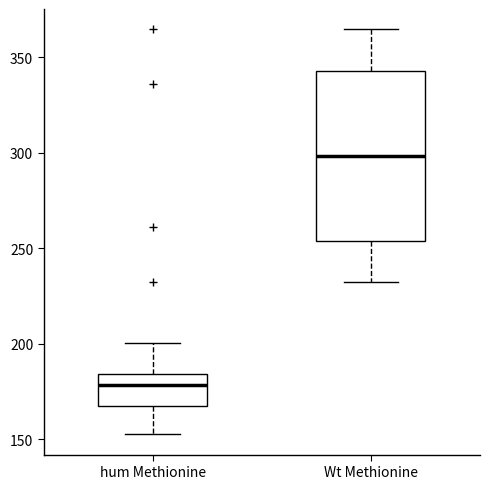

Comparing the boxes themselves (not the whiskers), which one is the tallest?

Wt Methionine